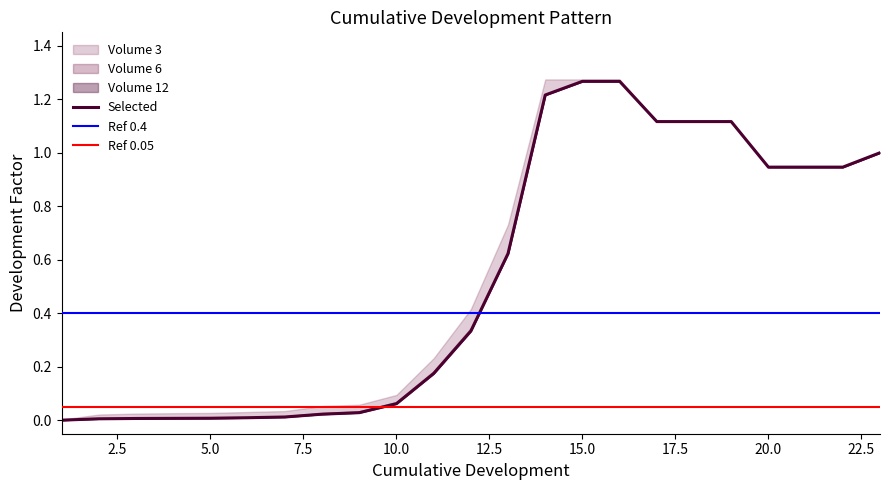

How many categories are shown in the chart?

23